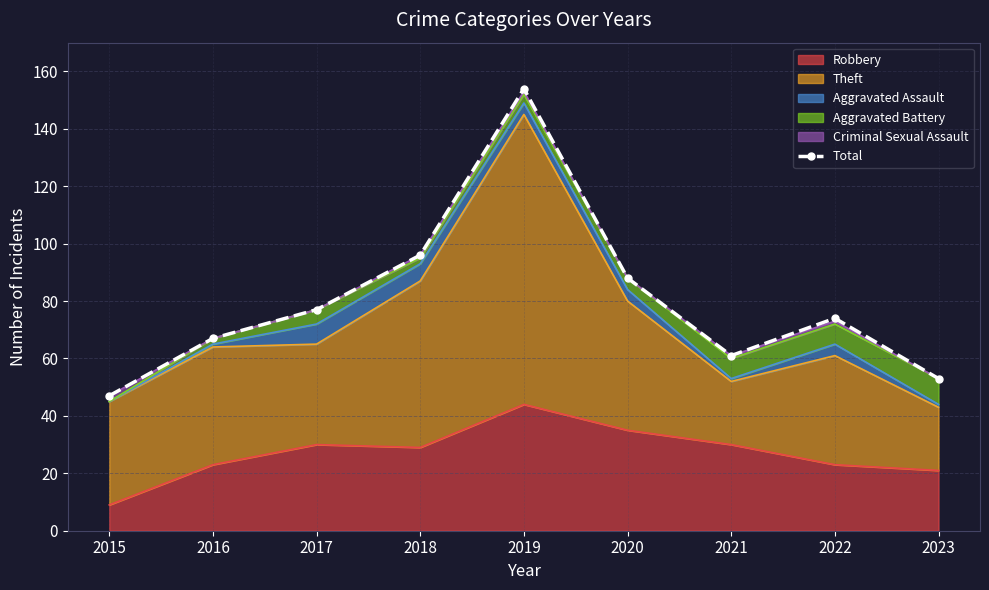

At which label is the value closest to 100?

2018